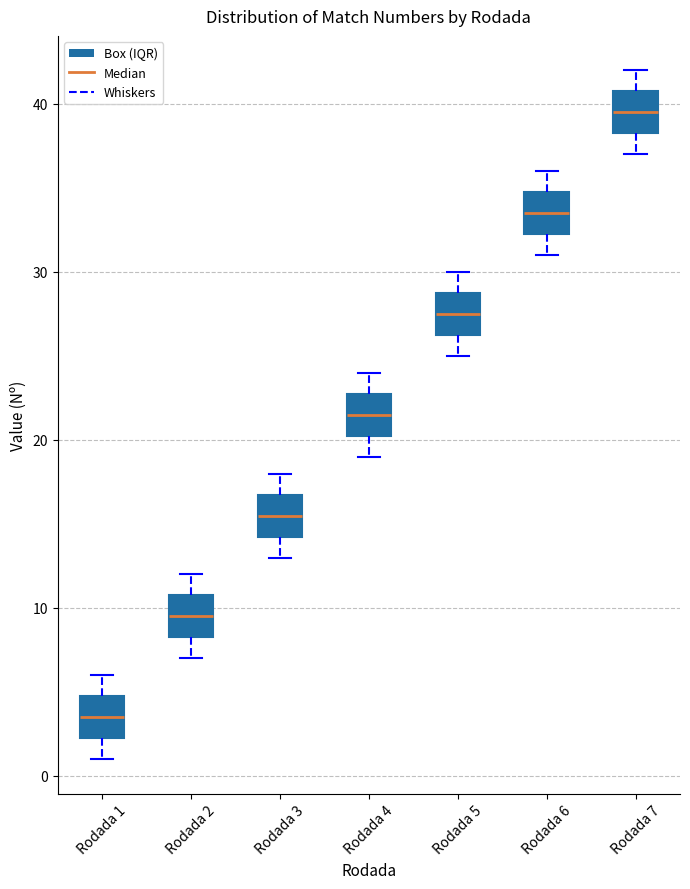

Reading left to right, transcribe this box plot: for each box, give where its median line is, the range the box spans, and where its two whiskers end, as read against the y-axis. The values are not printed on the chart, so give them approximately, as read against the axis.

Rodada 1: median 4, box 2 to 5, whiskers 1 to 6
Rodada 2: median 10, box 8 to 11, whiskers 7 to 12
Rodada 3: median 16, box 14 to 17, whiskers 13 to 18
Rodada 4: median 22, box 20 to 23, whiskers 19 to 24
Rodada 5: median 28, box 26 to 29, whiskers 25 to 30
Rodada 6: median 34, box 32 to 35, whiskers 31 to 36
Rodada 7: median 40, box 38 to 41, whiskers 37 to 42